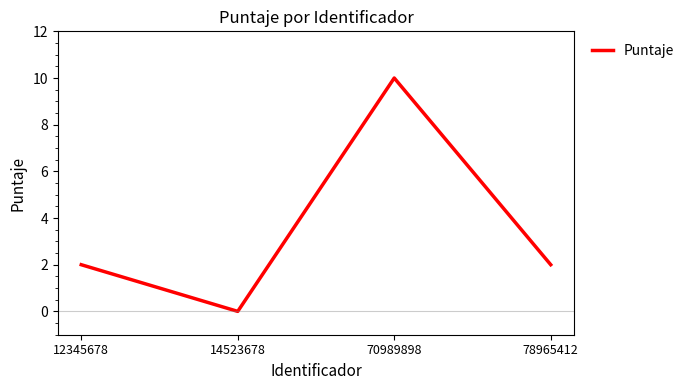

The value at 78965412 is 2. True or false?

True